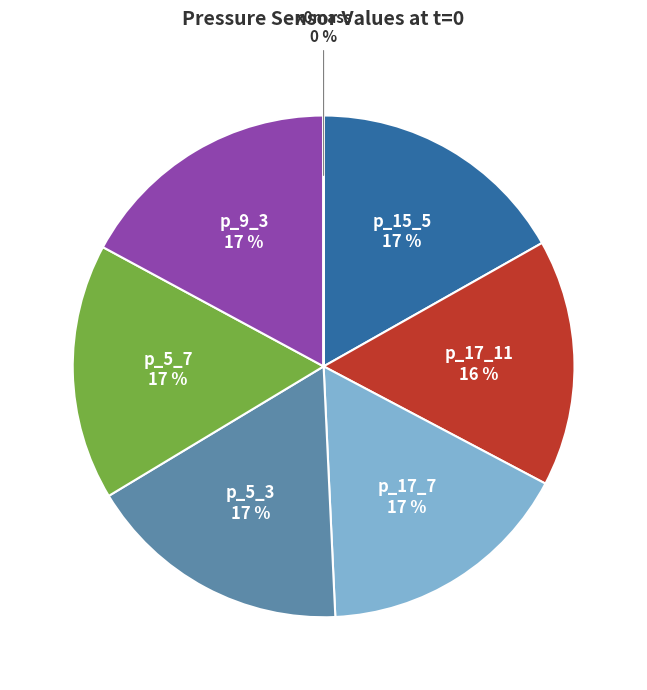

The p_15_5 slice represents 5% of the pie. True or false?

False